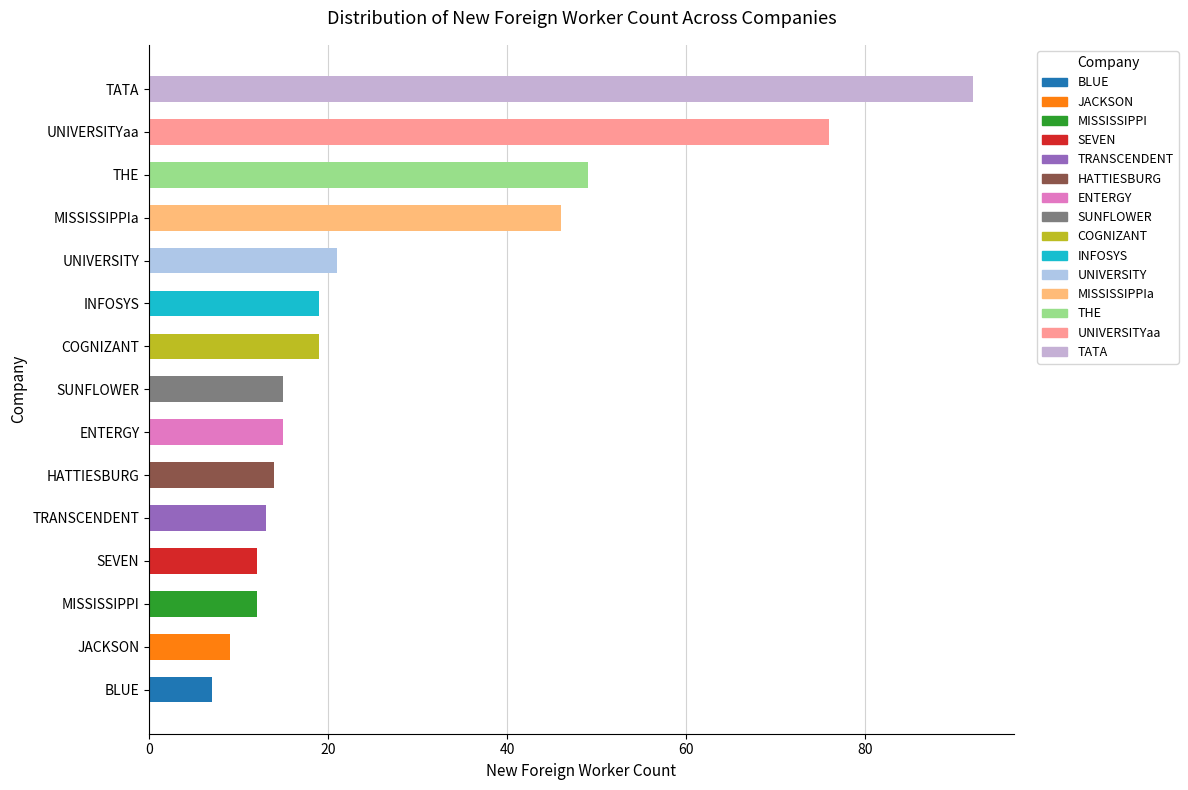

How many data points does each series have?

15